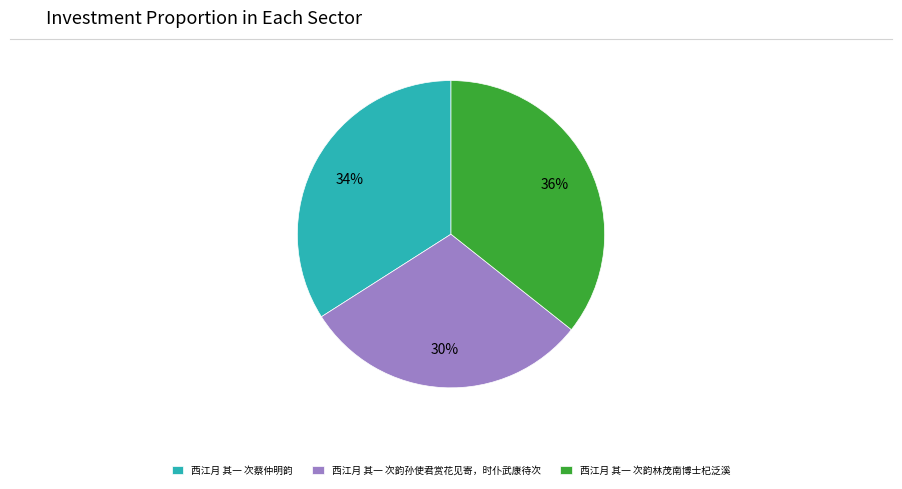

Does any single category account for the majority?

No